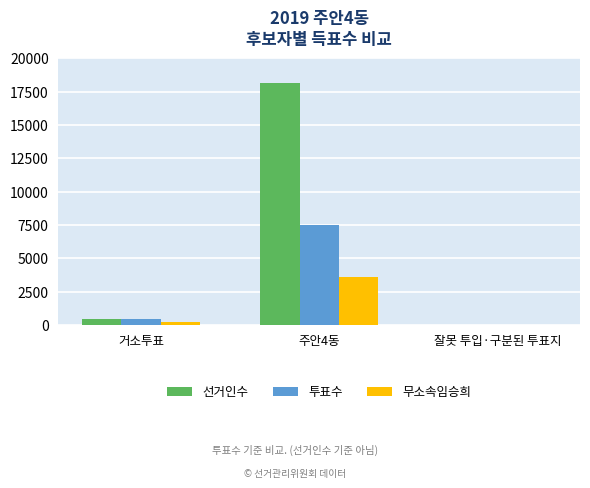

The 투표수 series shows 423 at 거소투표. True or false?

True